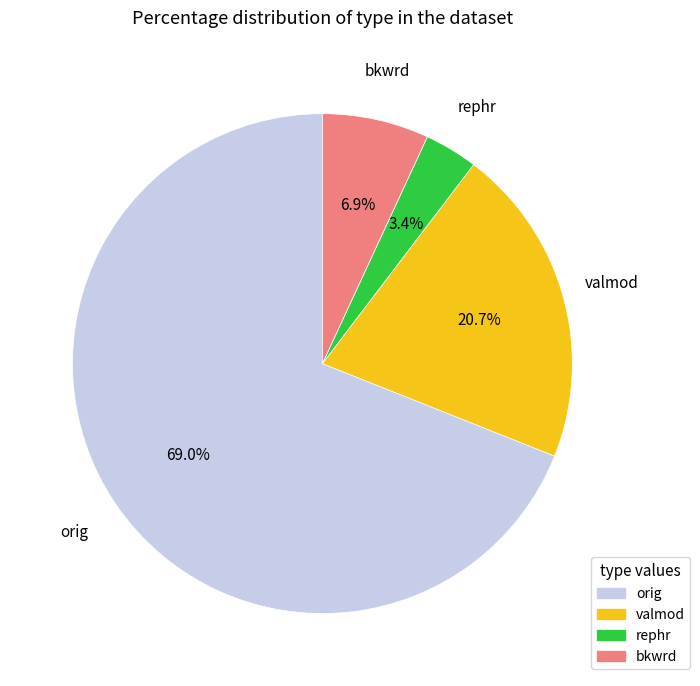

Does any single category account for the majority?

Yes